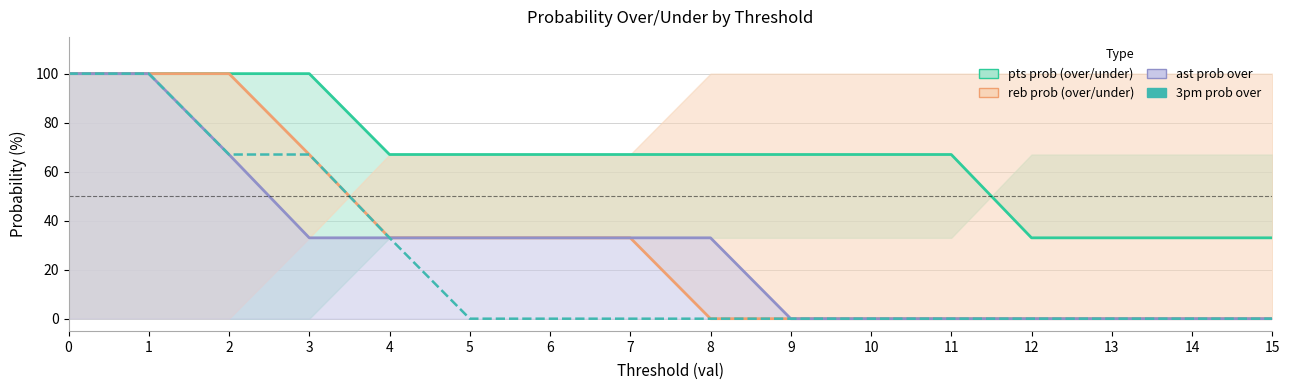

What is the value of the ast prob over line point at the 4th from the left?

33